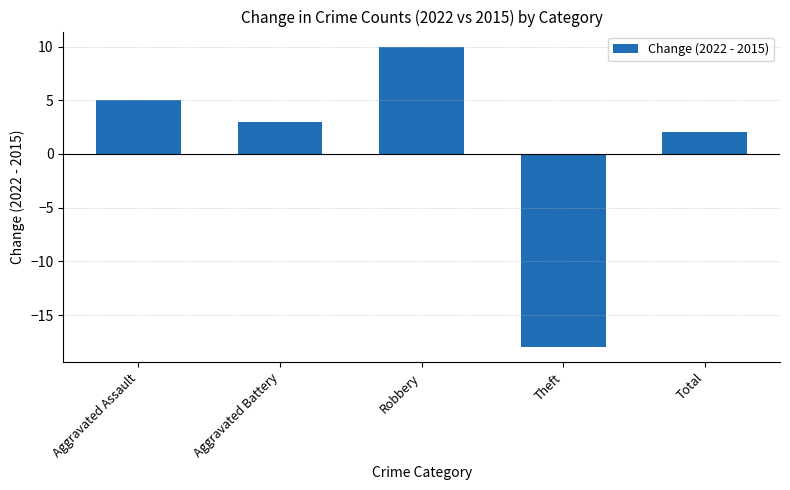

How many negative values are there?

1